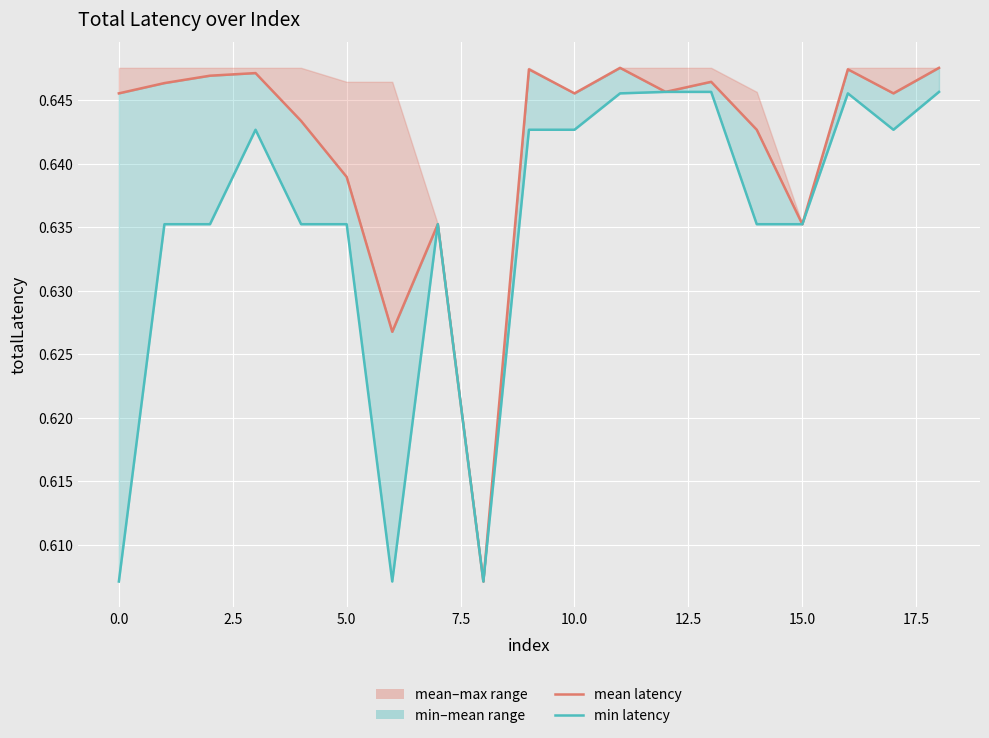

Which series has the largest range (max minus min)?

mean latency